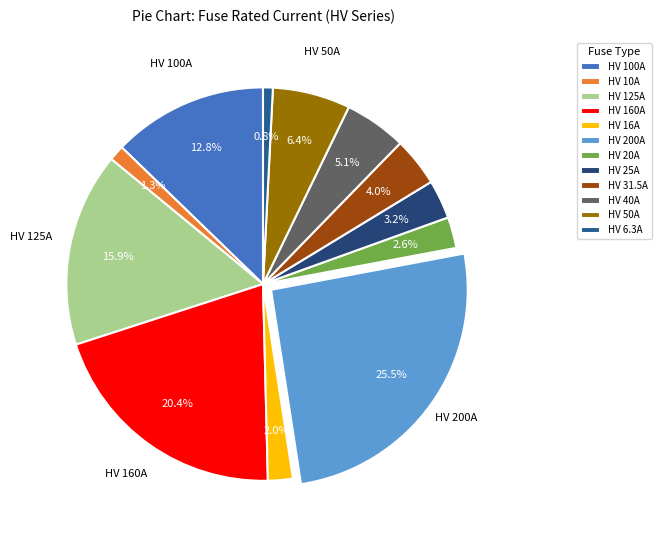

What is the ratio of the value at HV 100A to the value at HV 16A?

6.2